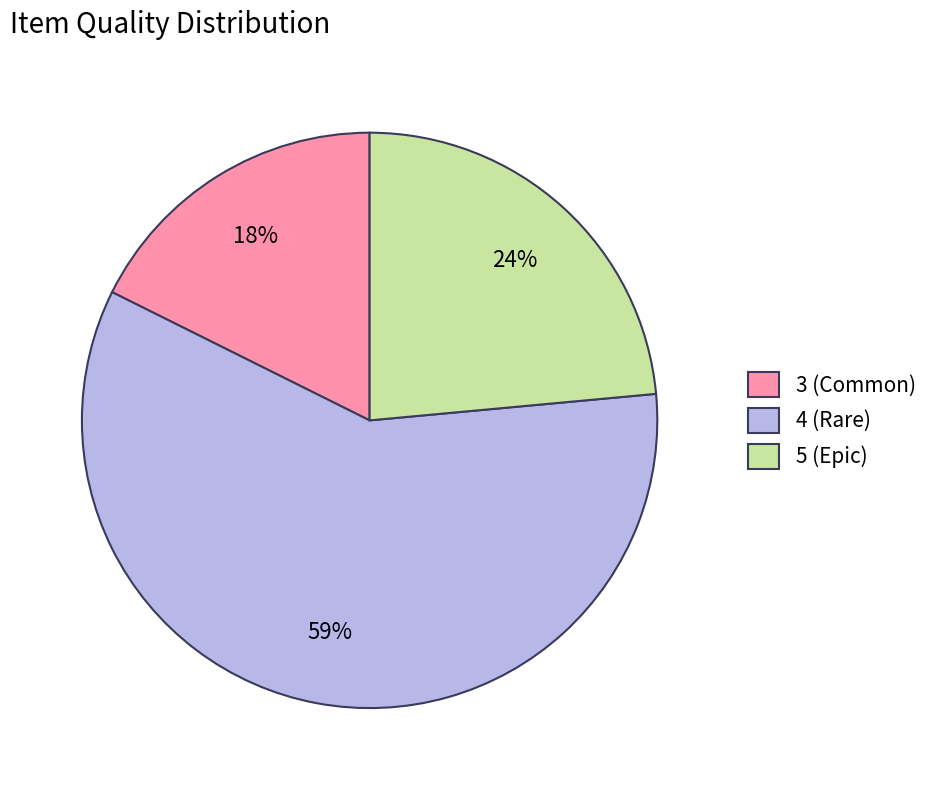

Which has a higher value, 4 (Rare) or 5 (Epic)?

4 (Rare)